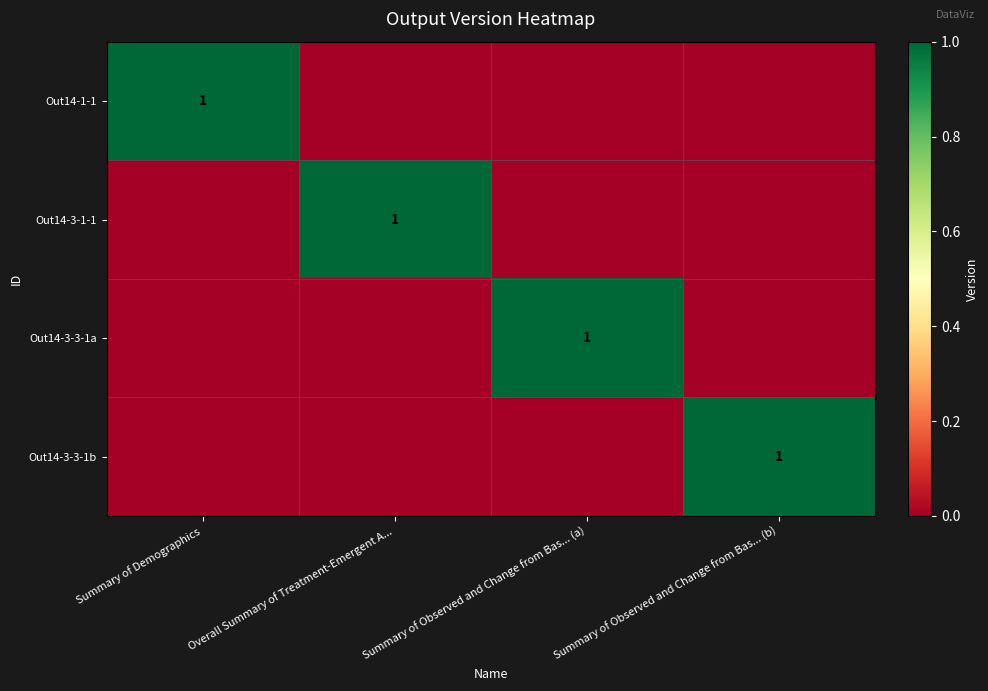

True or false: Out14-3-3-1b has a value of 1 at Summary of Observed and Change from Bas... (b).

True